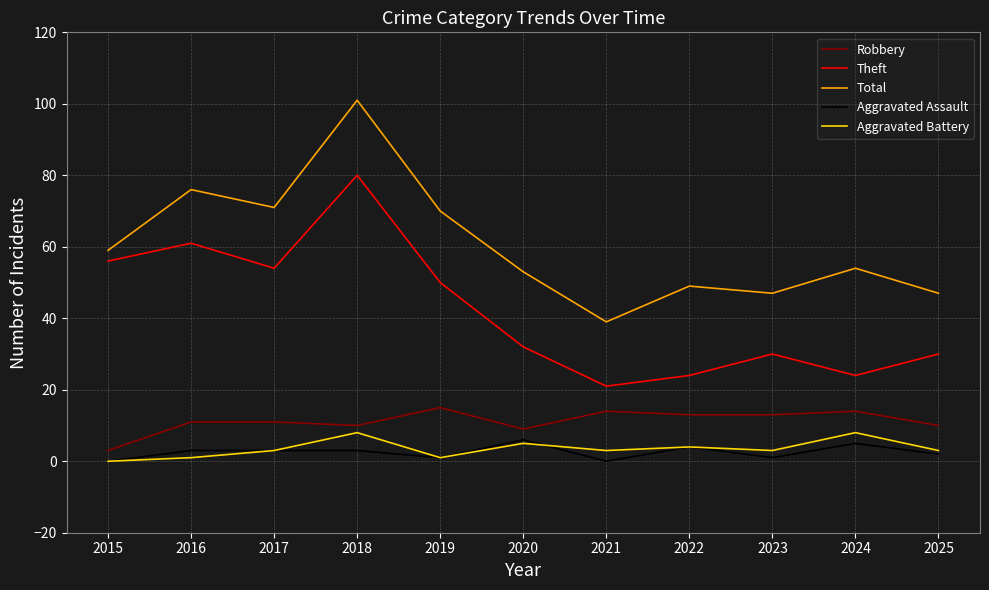

Does the chart have visible grid lines?

Yes